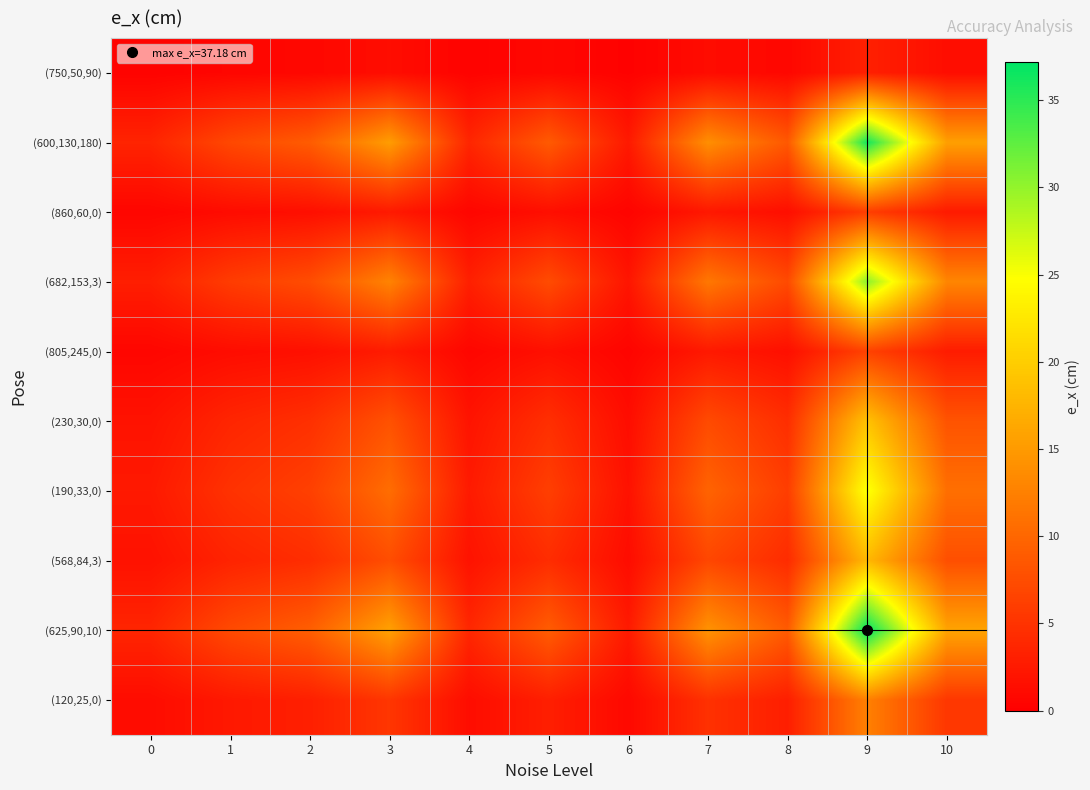

Reading left to right, list all the values displayed in this chart.

(750,50,90): 0=0.3	1=0.6	2=0.8	3=1.3	4=0.3	5=0.8	6=0.2	7=1.2	8=0.7	9=3.1	10=1.3
(600,130,180): 0=3.5	1=7.0	2=9.0	3=15.2	4=3.7	5=8.8	6=2.5	7=13.9	8=8.6	9=36.1	10=15.5
(860,60,0): 0=0.6	1=1.2	2=1.5	3=2.6	4=0.6	5=1.5	6=0.4	7=2.3	8=1.4	9=6.1	10=2.6
(682,153,3): 0=3.0	1=5.9	2=7.5	3=12.8	4=3.1	5=7.4	6=2.1	7=11.6	8=7.2	9=30.3	10=13.0
(805,245,0): 0=0.6	1=1.2	2=1.6	3=2.7	4=0.7	5=1.6	6=0.4	7=2.5	8=1.5	9=6.4	10=2.8
(230,30,0): 0=1.9	1=3.7	2=4.7	3=8.0	4=1.9	5=4.6	6=1.3	7=7.3	8=4.5	9=18.9	10=8.1
(190,33,0): 0=2.5	1=4.9	2=6.2	3=10.6	4=2.6	5=6.1	6=1.7	7=9.7	8=6.0	9=25.2	10=10.8
(568,84,3): 0=1.8	1=3.5	2=4.4	3=7.6	4=1.8	5=4.4	6=1.2	7=6.9	8=4.3	9=17.9	10=7.7
(625,90,10): 0=3.6	1=7.2	2=9.2	3=15.7	4=3.8	5=9.0	6=2.6	7=14.3	8=8.9	9=37.2	10=16.0
(120,25,0): 0=1.2	1=2.4	2=3.1	3=5.3	4=1.3	5=3.0	6=0.9	7=4.8	8=3.0	9=12.5	10=5.4